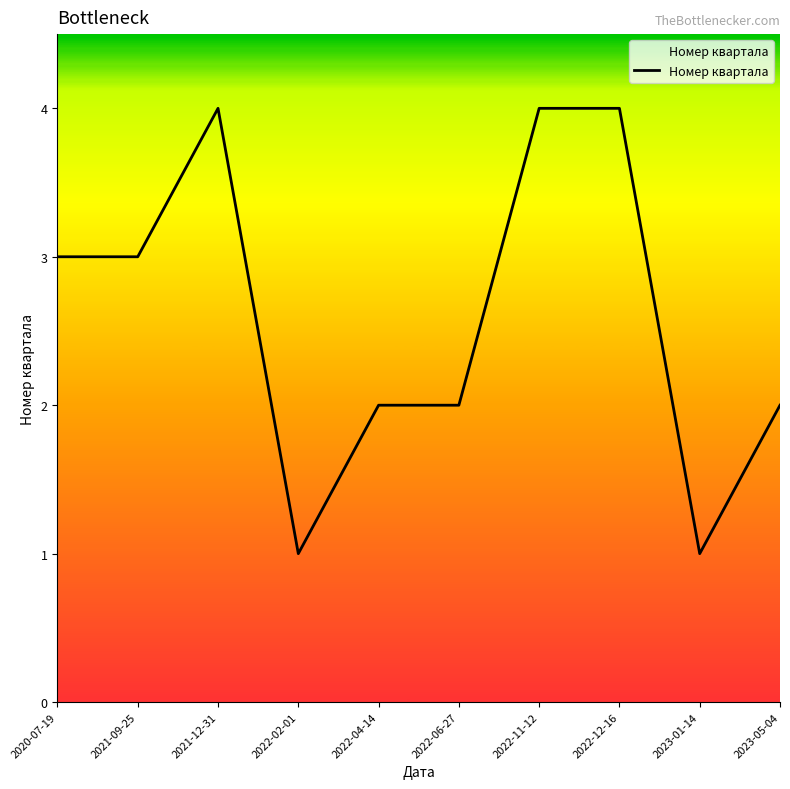

Reading left to right, extract all data points from this chart.

2020-07-19=3	2021-09-25=3	2021-12-31=4	2022-02-01=1	2022-04-14=2	2022-06-27=2	2022-11-12=4	2022-12-16=4	2023-01-14=1	2023-05-04=2